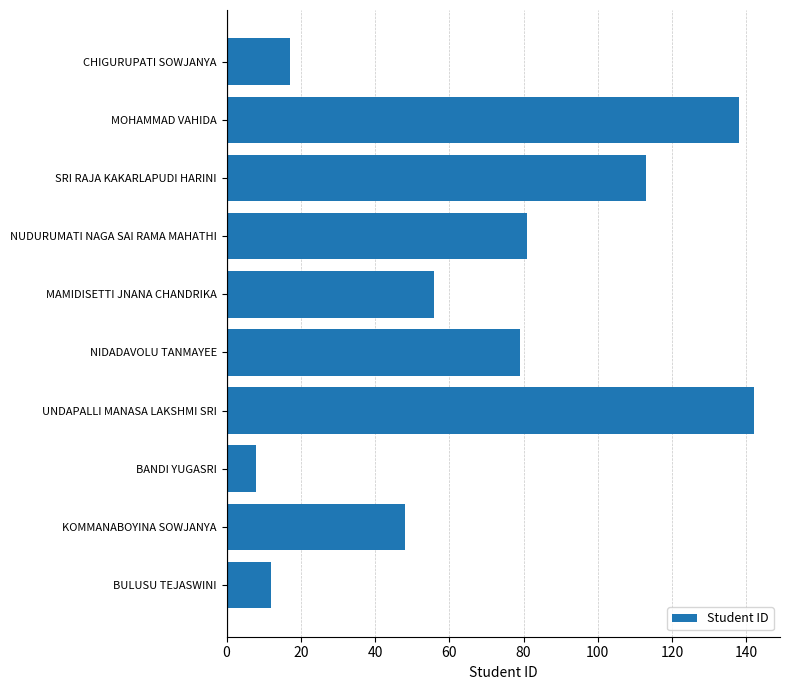

What is the difference between the second highest and minimum values?

130